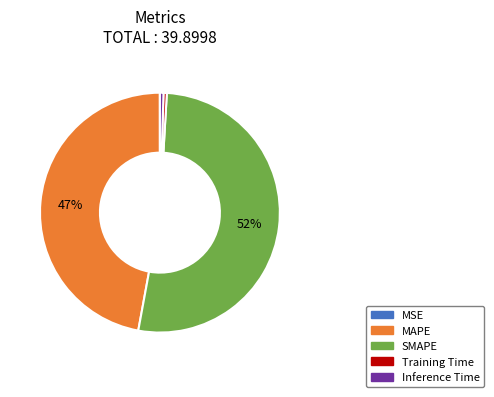

Is SMAPE the majority of the pie?

Yes